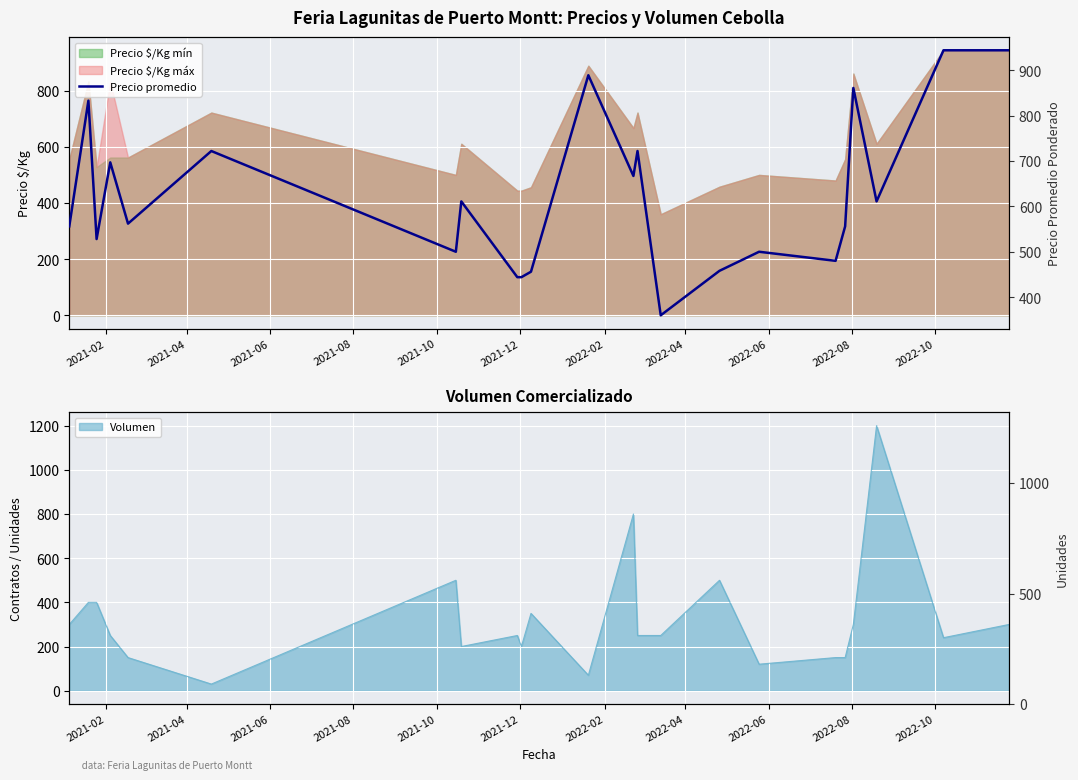

Reading left to right, list all the values displayed in this chart.

556	833	528	697	562	722	500	611	444	444	456	889	667	722	360	458	500	480	556	861	611	944	944